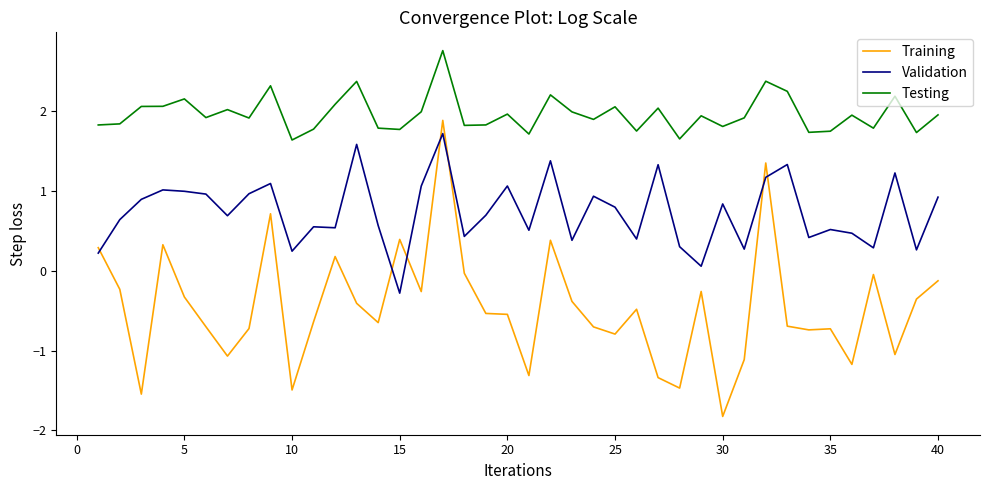

Which series has the largest total across all categories?

Testing